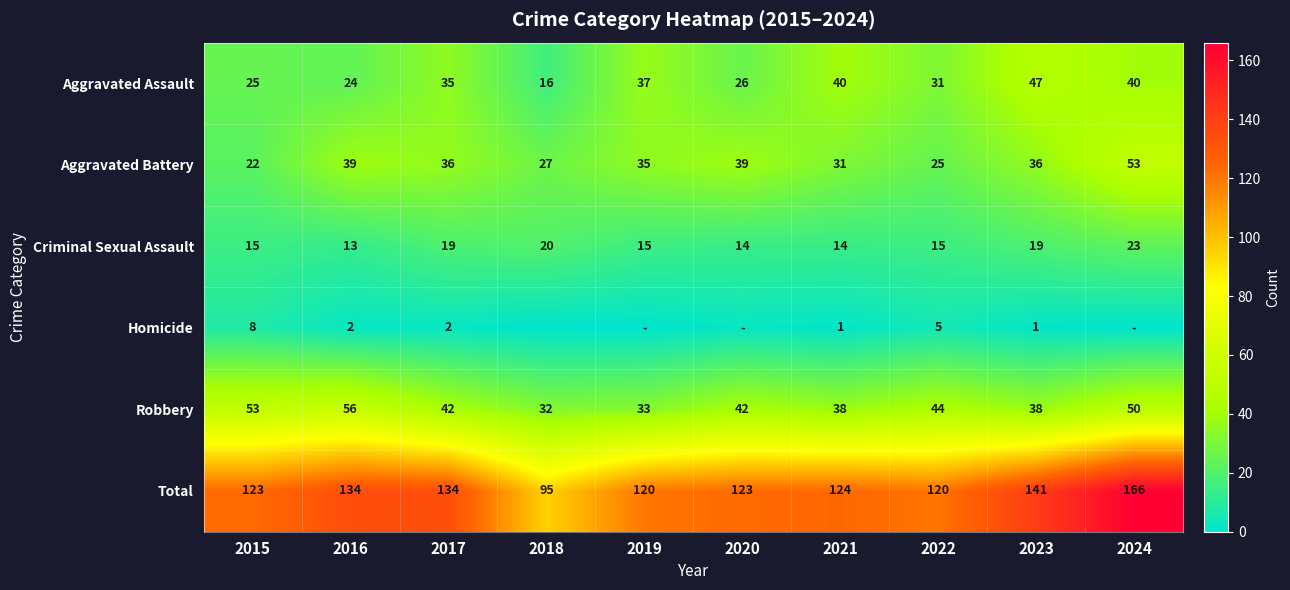

At how many categories does at least one series exceed 149?

1